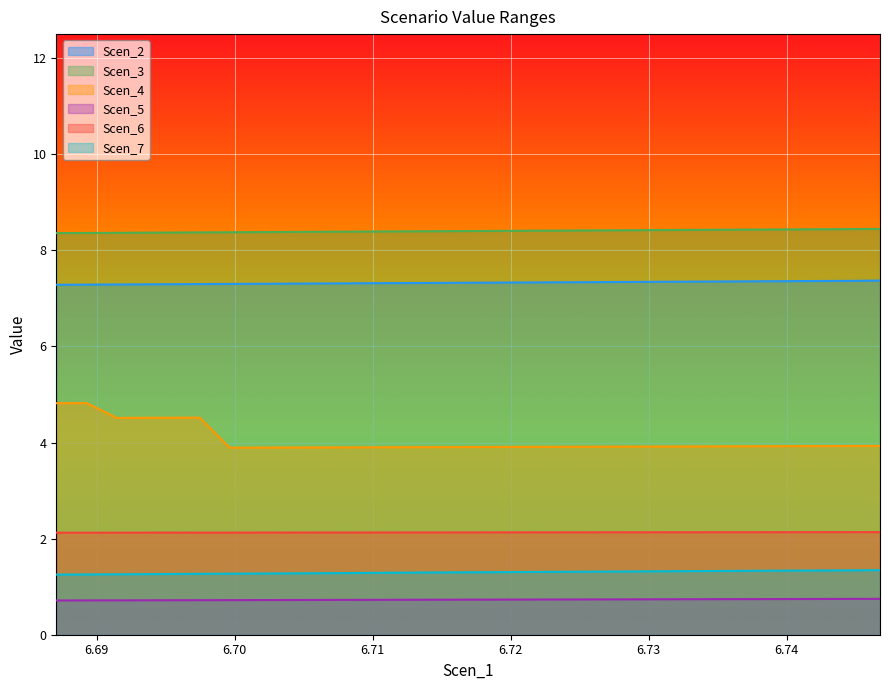

What position from the right is 6.737019712819182?

6